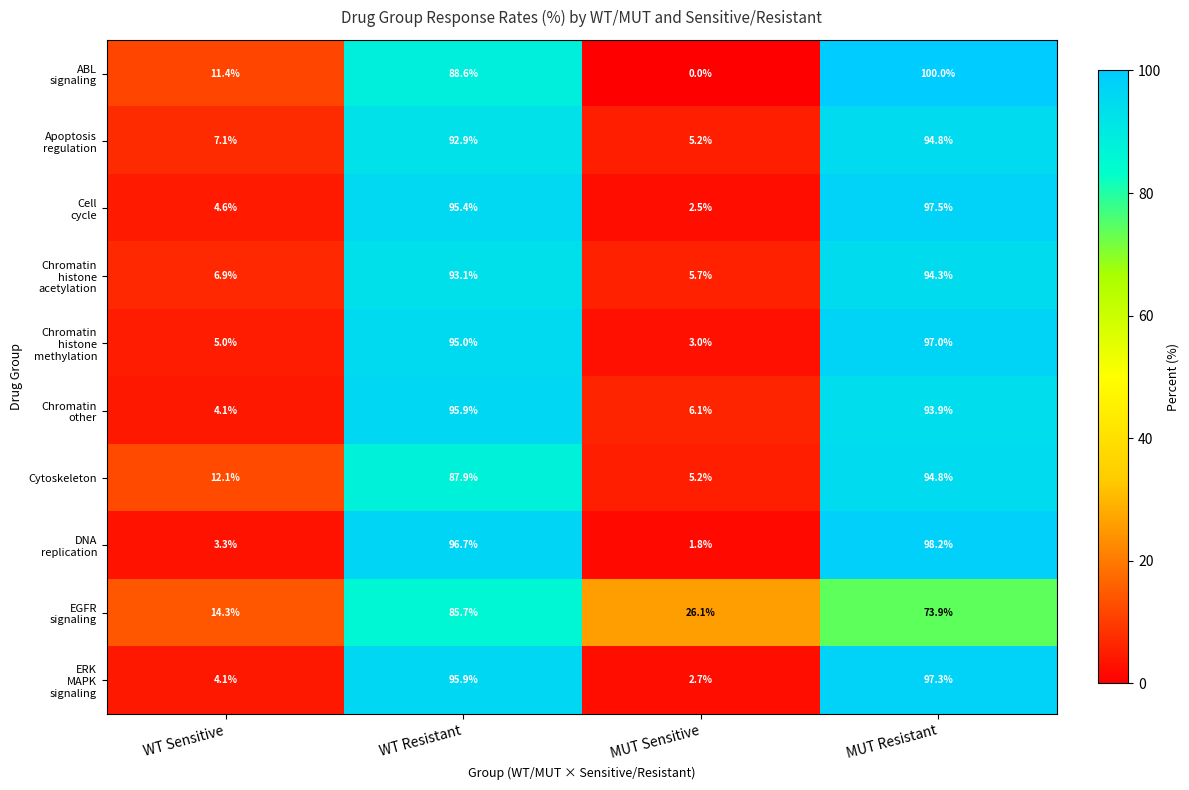

What is the average value of the Cytoskeleton series?

50.0